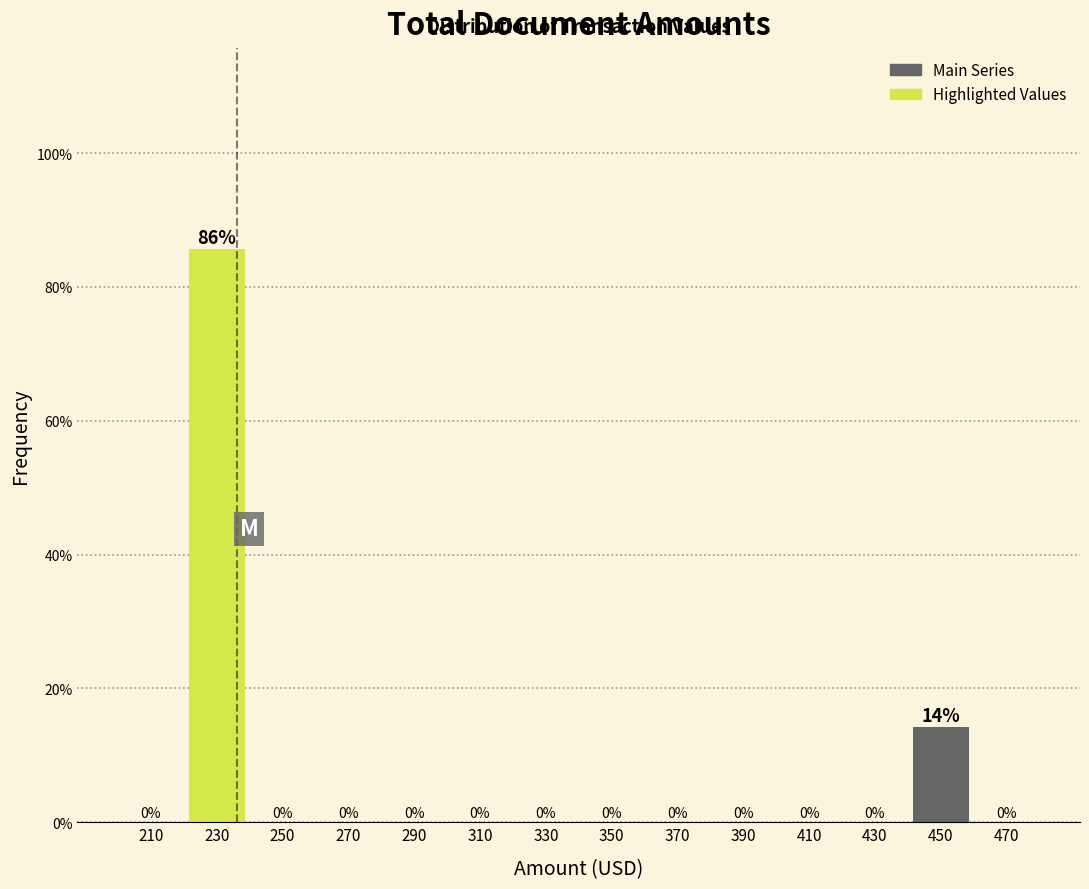

Which range on the x-axis has the tallest bar?

220 to 240